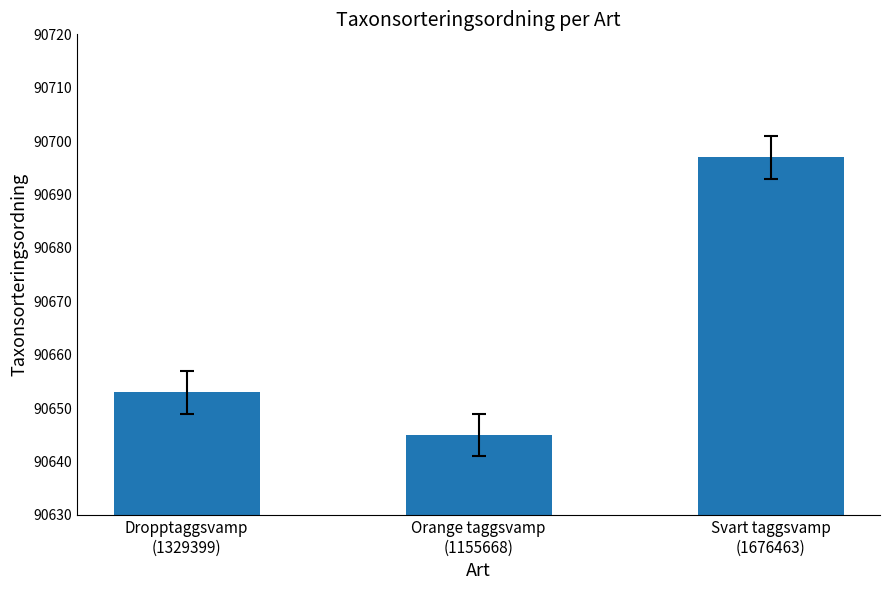

Approximately how many times larger is the value at Svart taggsvamp
(1676463) compared to Dropptaggsvamp
(1329399)?

1.0